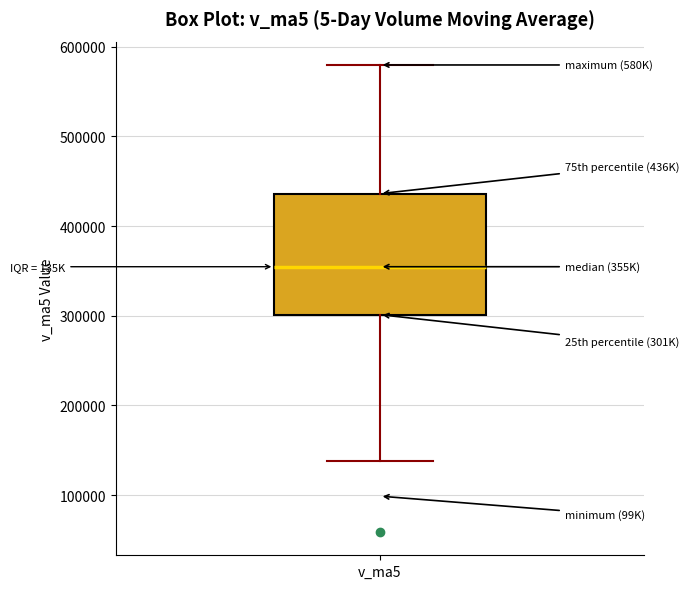

Where is the upper edge of the box for v_ma5 on the y-axis? The values are not printed on the chart, so give them approximately, as read against the axis.

440000